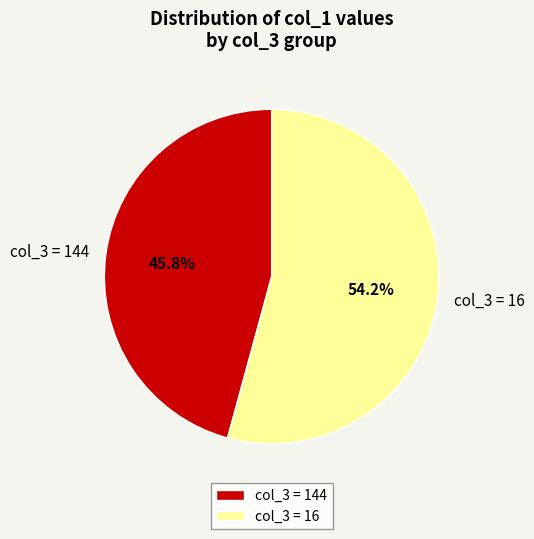

What is the smallest slice in the pie chart?

col_3 = 144